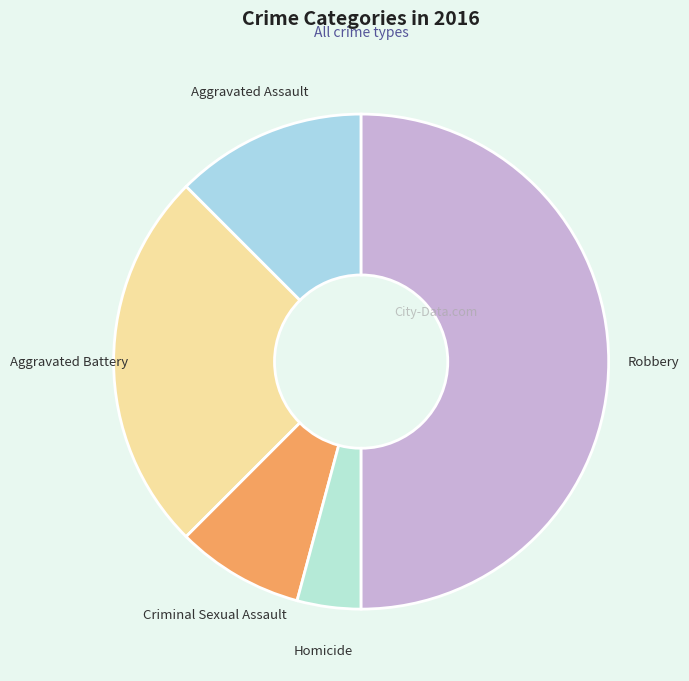

Rank the categories by value from highest to lowest.

Robbery, Aggravated Battery, Aggravated Assault, Criminal Sexual Assault, Homicide